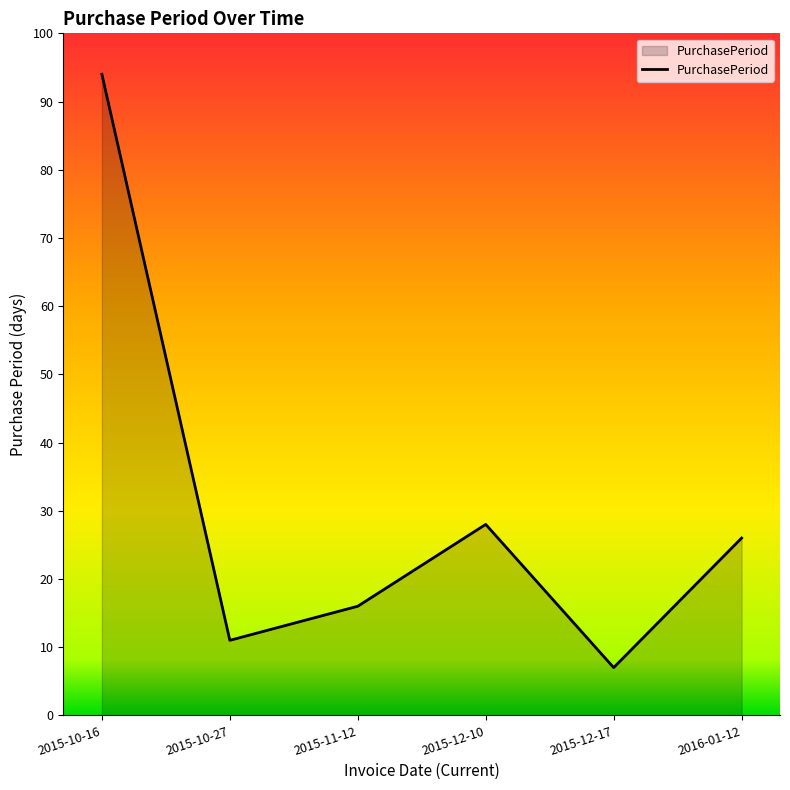

Where does the data first go above 26?

2015-10-16